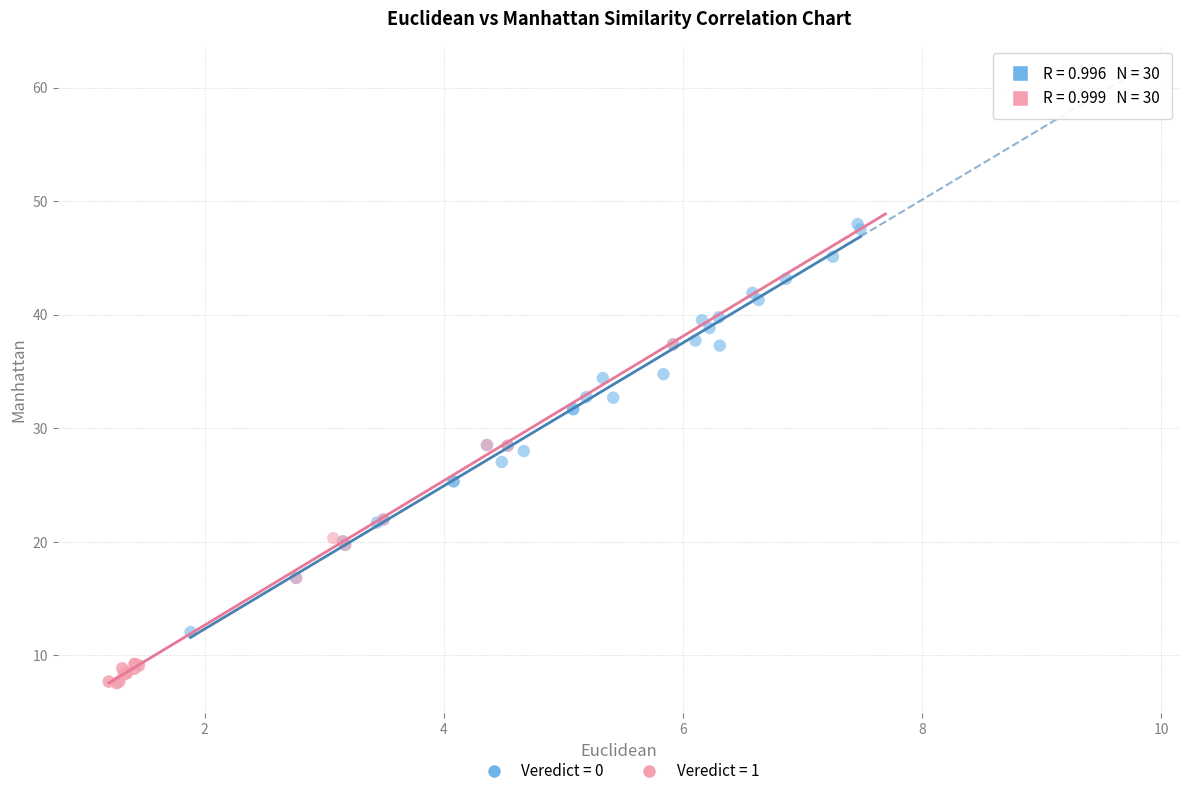

Which series reaches the minimum Y coordinate?

Veredict = 1